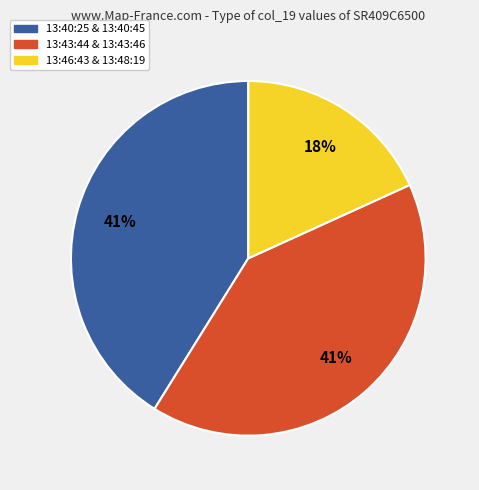

To the nearest percent, what is the average slice percentage?

33%